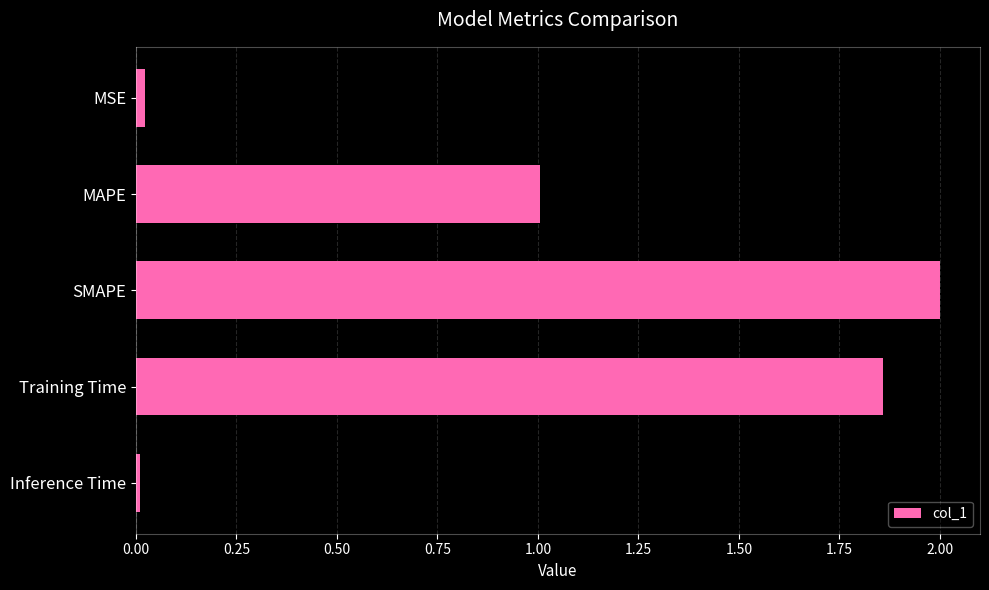

Is it true that the value at SMAPE is 3.3?

False